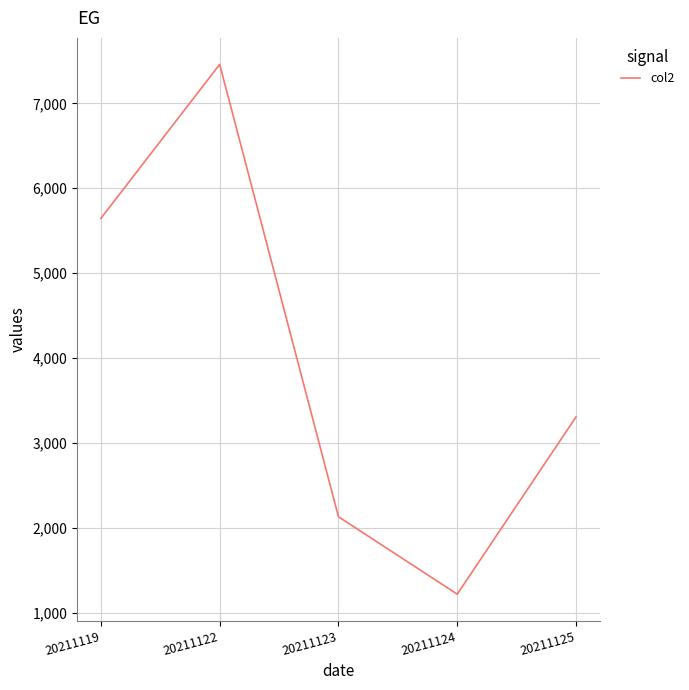

Reading left to right, transcribe all the data shown in this chart.

20211119=5646	20211122=7458	20211123=2135	20211124=1224	20211125=3310